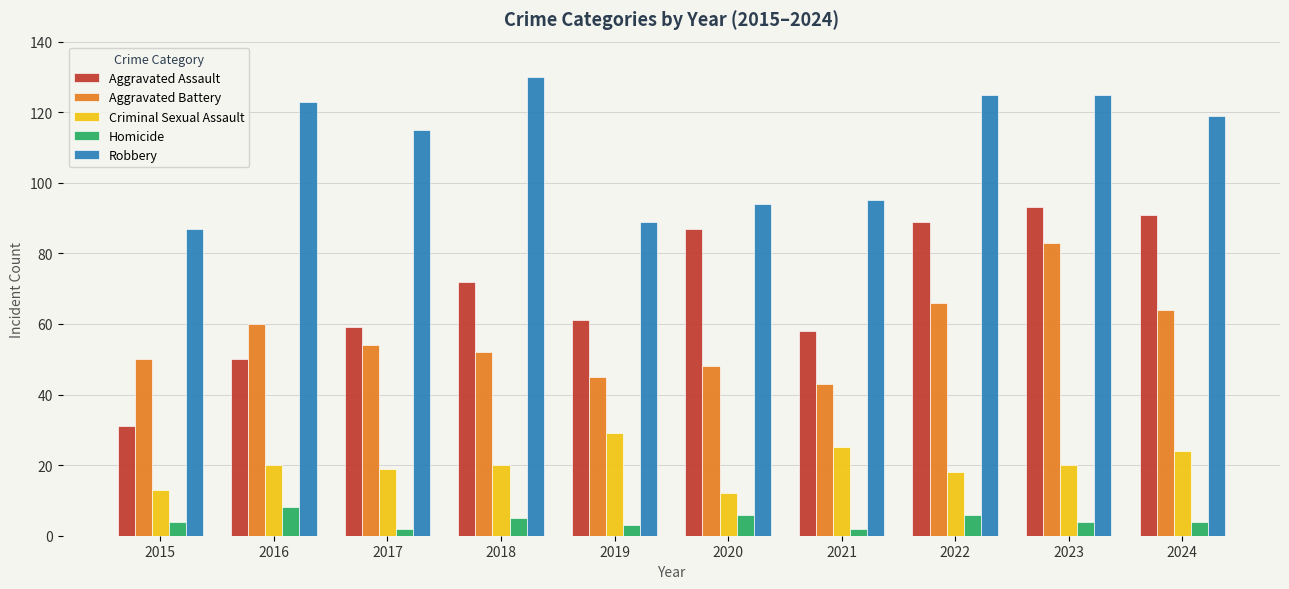

What is the difference between the Homicide values at 2021 and 2015?

2